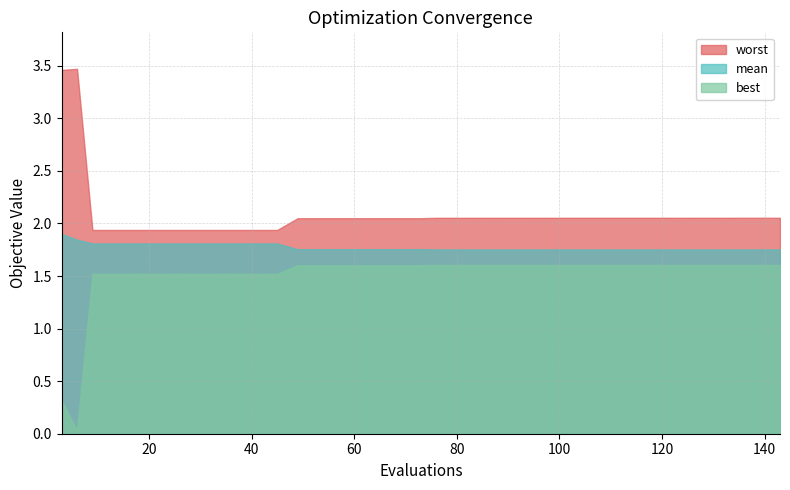

True or false: best has a value of 0.4 at 135.

False